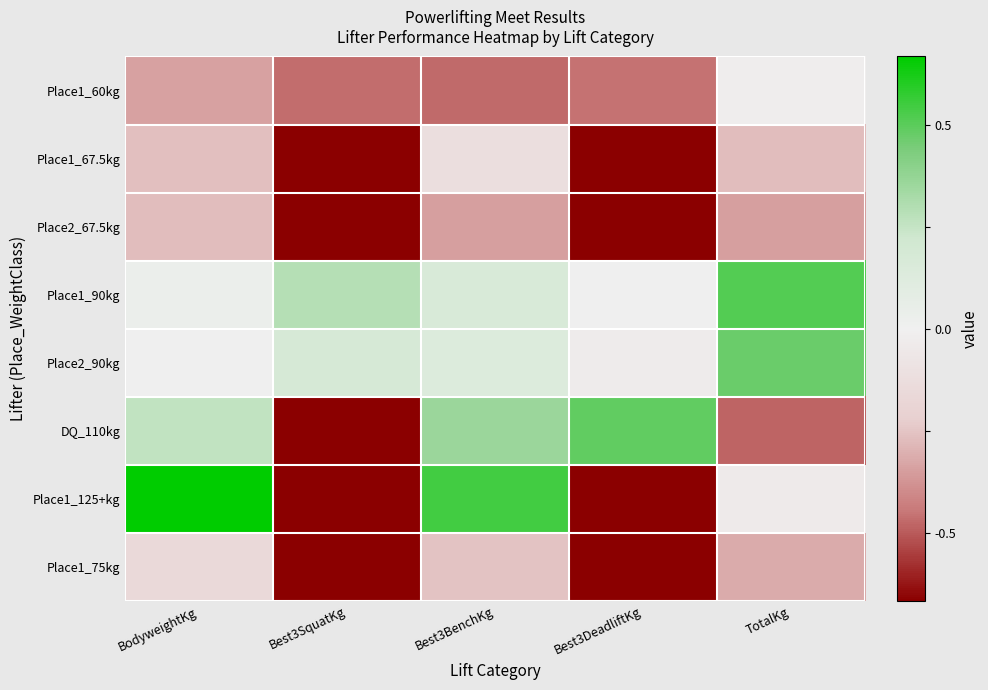

Reading left to right, extract all data points from this chart.

Place1_60kg: BodyweightKg=-1.0	Best3SquatKg=-1.4	Best3BenchKg=-1.4	Best3DeadliftKg=-1.4	TotalKg=-0.0
Place1_67.5kg: BodyweightKg=-0.8	Best3SquatKg=-3.8	Best3BenchKg=-0.4	Best3DeadliftKg=-3.2	TotalKg=-0.8
Place2_67.5kg: BodyweightKg=-0.8	Best3SquatKg=-3.8	Best3BenchKg=-1.0	Best3DeadliftKg=-3.2	TotalKg=-1.0
Place1_90kg: BodyweightKg=0.1	Best3SquatKg=0.9	Best3BenchKg=0.5	Best3DeadliftKg=0.0	TotalKg=1.5
Place2_90kg: BodyweightKg=0.0	Best3SquatKg=0.5	Best3BenchKg=0.4	Best3DeadliftKg=-0.1	TotalKg=1.4
DQ_110kg: BodyweightKg=0.8	Best3SquatKg=-3.8	Best3BenchKg=1.1	Best3DeadliftKg=1.5	TotalKg=-1.4
Place1_125+kg: BodyweightKg=2.2	Best3SquatKg=-3.8	Best3BenchKg=1.6	Best3DeadliftKg=-3.2	TotalKg=-0.1
Place1_75kg: BodyweightKg=-0.5	Best3SquatKg=-3.8	Best3BenchKg=-0.8	Best3DeadliftKg=-3.2	TotalKg=-0.9